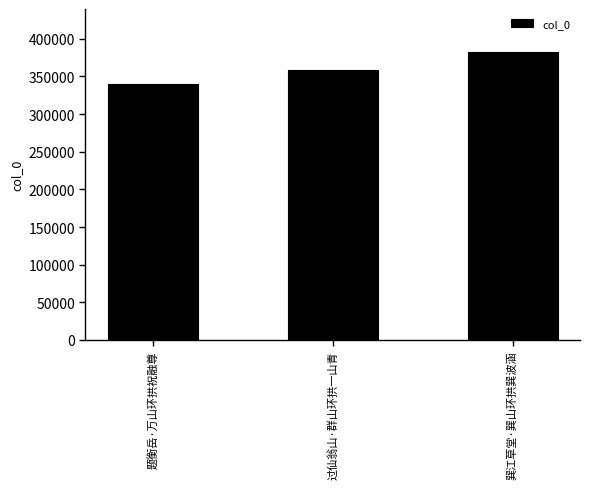

What is the sum of all values?

1081181